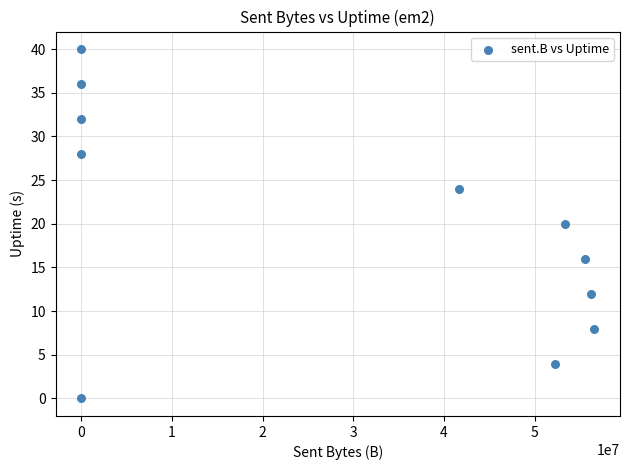

What is the range of Y values (max minus min)?

40